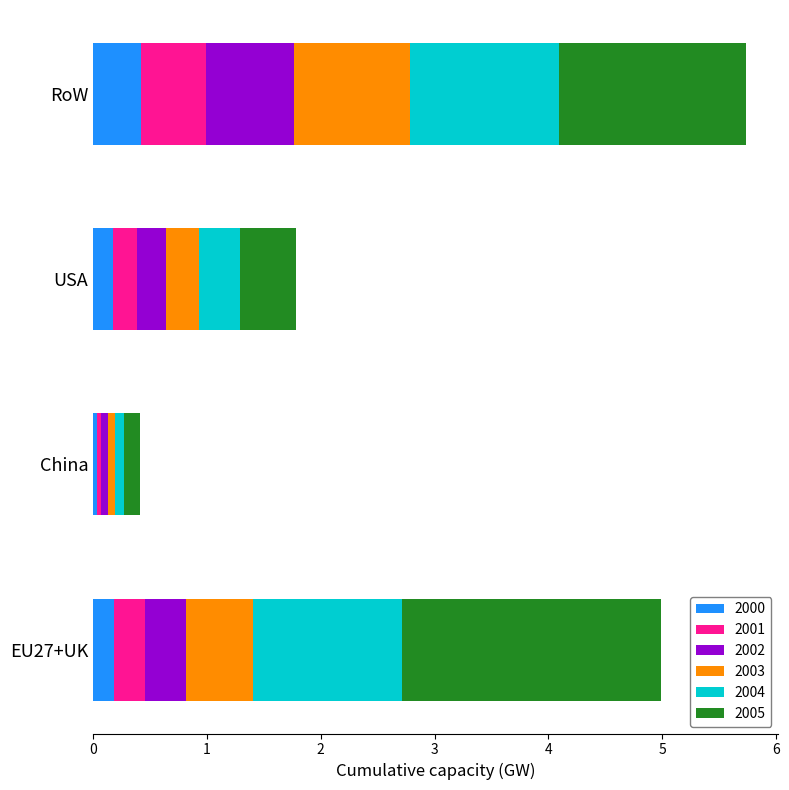

At which category is the sum across all series the highest?

RoW